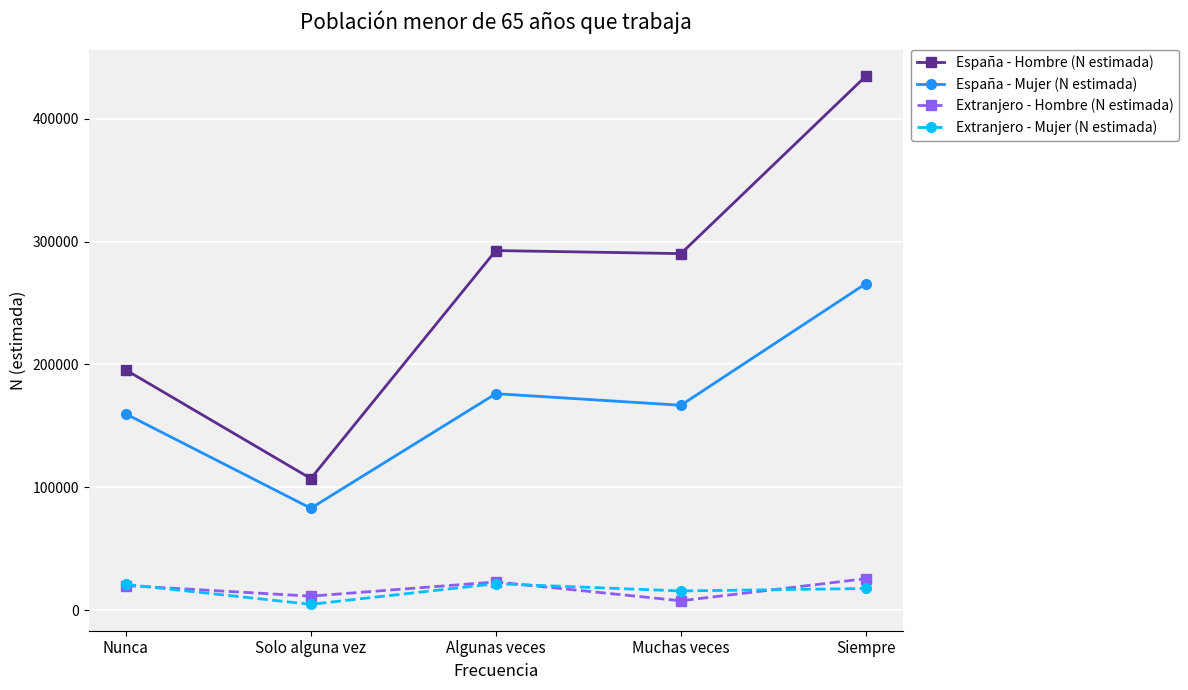

Which series has the largest range (max minus min)?

España - Hombre (N estimada)